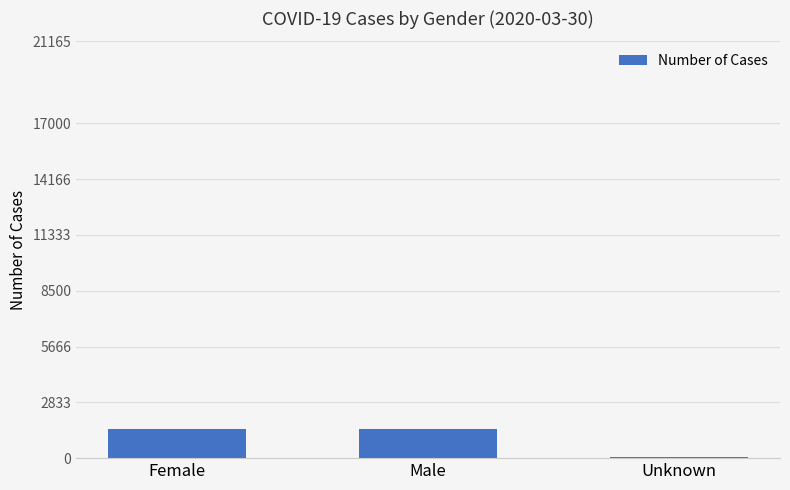

Approximately how many times larger is the value at Male compared to Female?

1.0